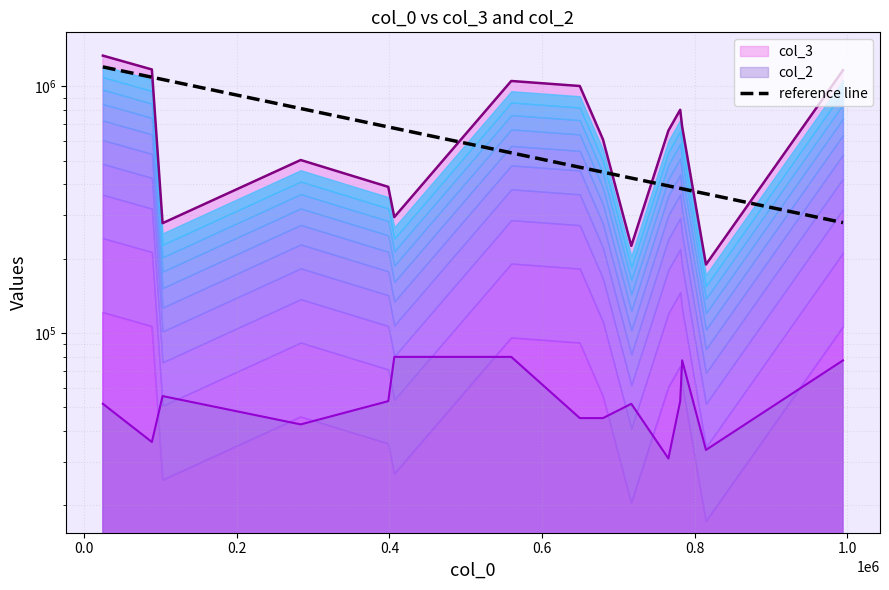

The col_2 series shows 52841.2 at 780895. True or false?

True